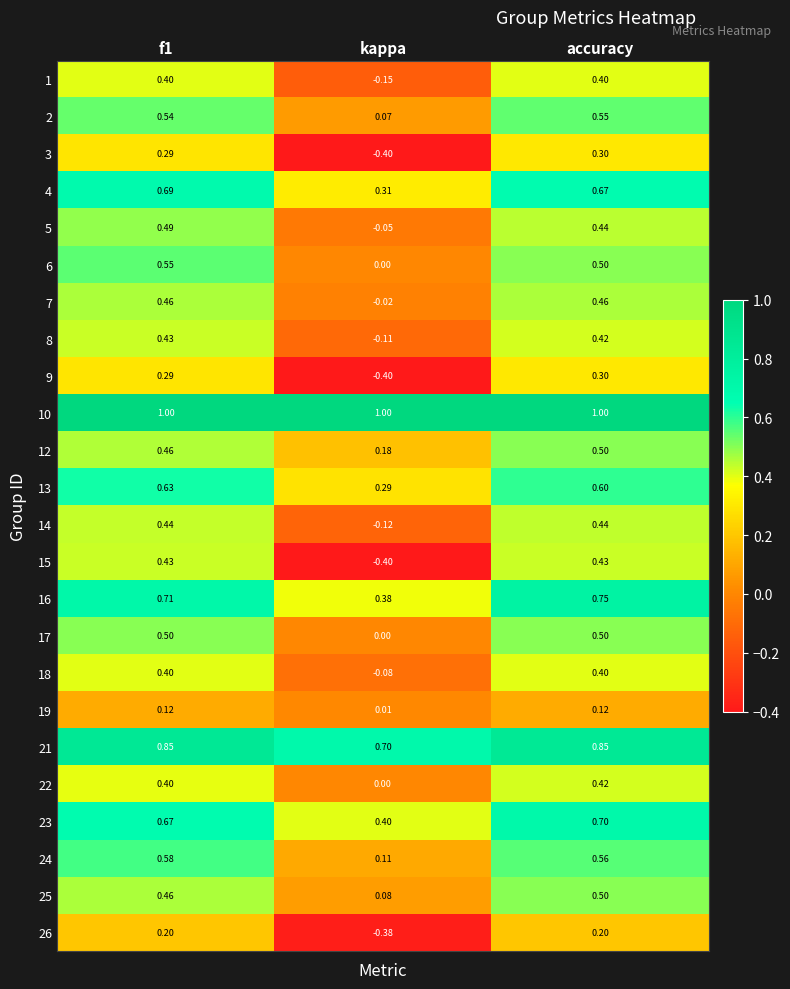

How many categories are shown in the chart?

3